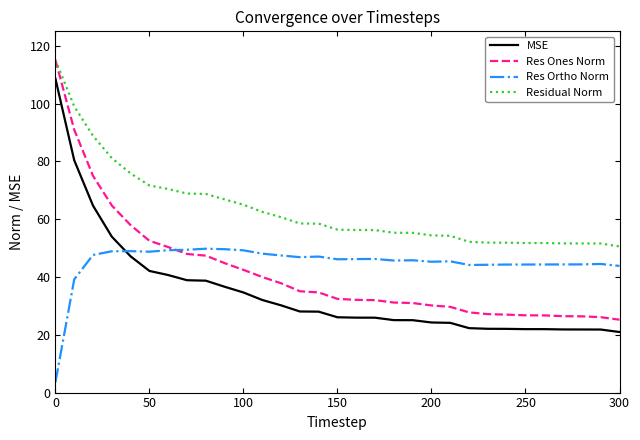

Which series has the largest total across all categories?

Residual Norm